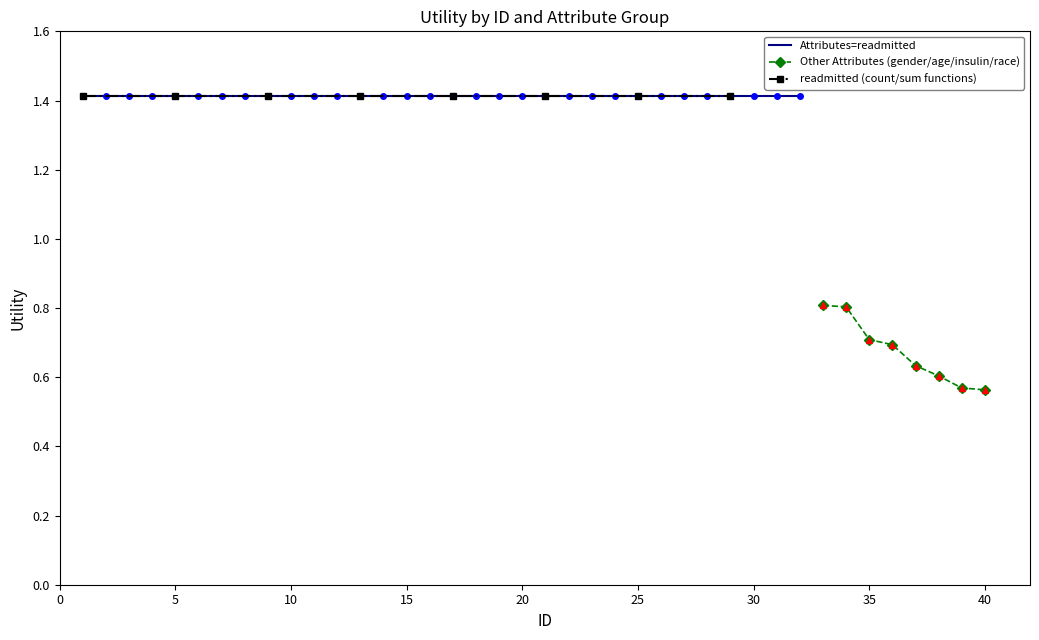

The value of Attributes=readmitted at 18 is 1.4. True or false?

True